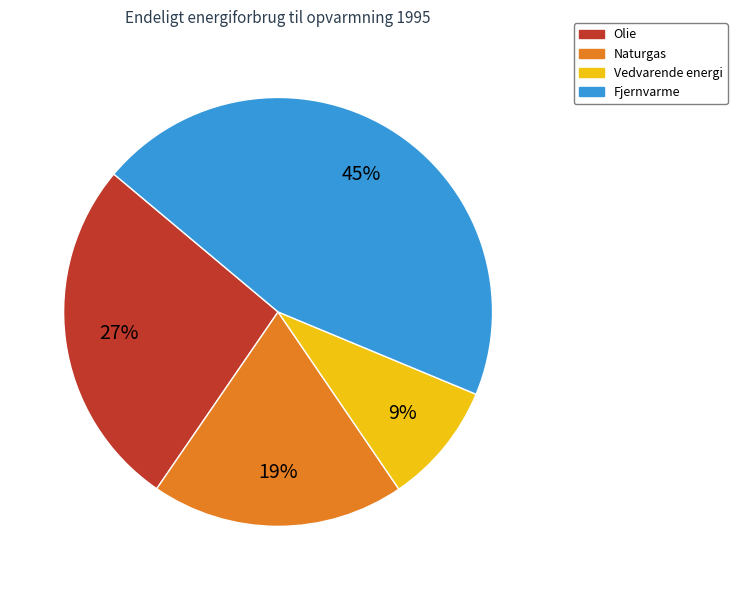

Do Vedvarende energi and Fjernvarme together represent more than half of the pie?

Yes